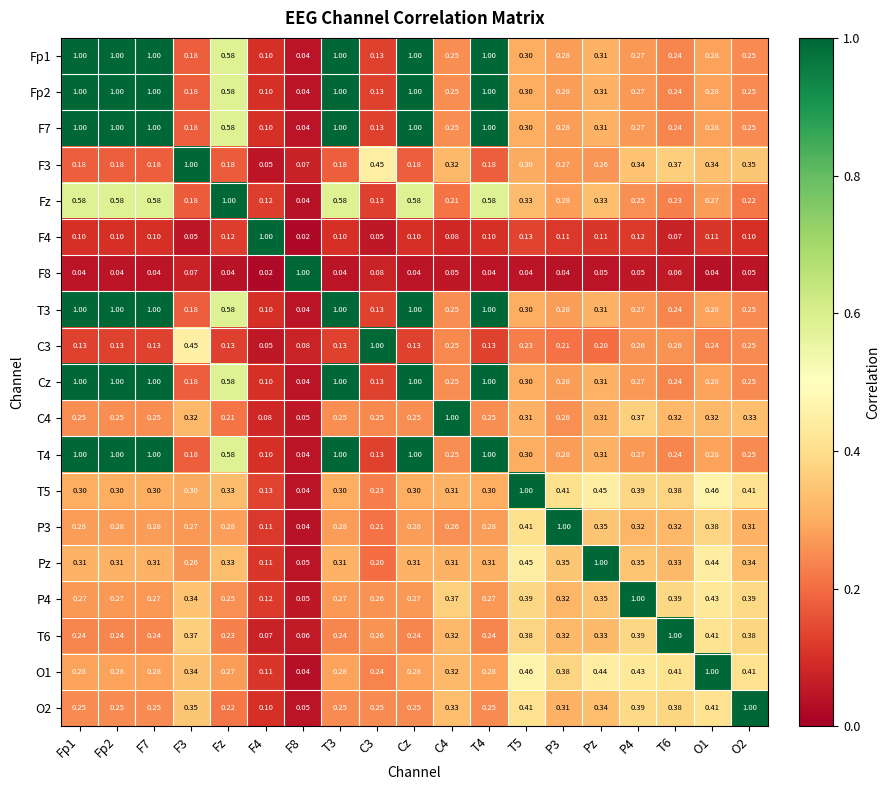

Is the value of Pz at C4 greater than the value of O1 at Fp2?

Yes